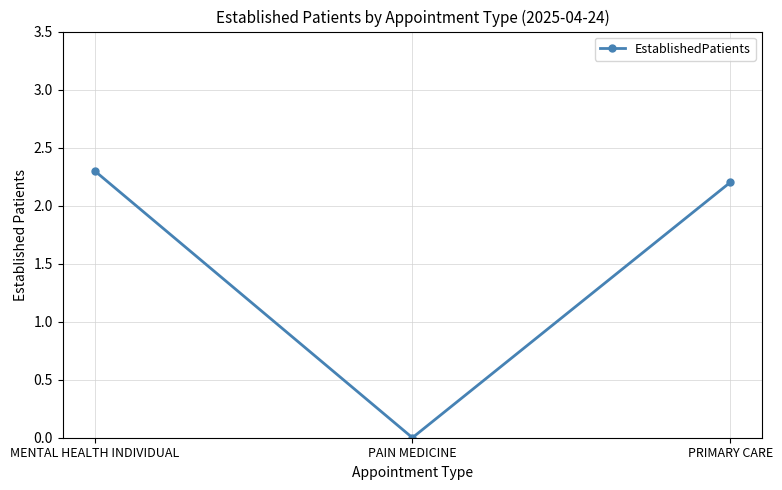

Rank the categories by value from highest to lowest.

MENTAL HEALTH INDIVIDUAL, PRIMARY CARE, PAIN MEDICINE